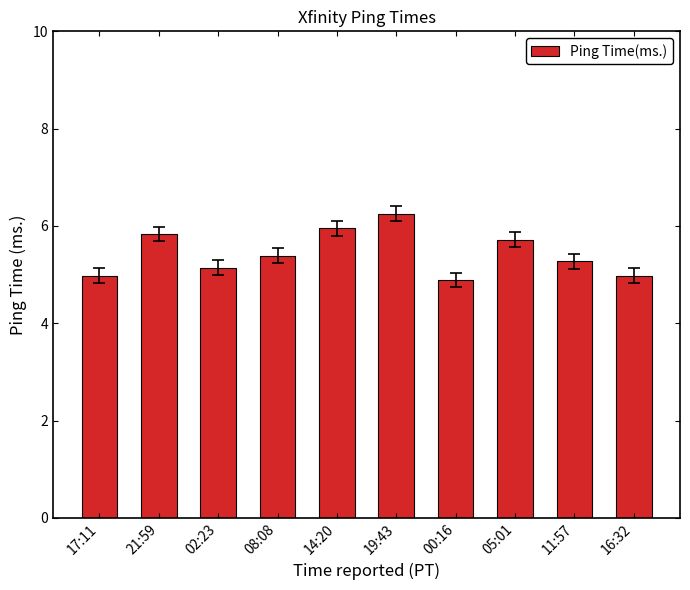

What is the sum of all values?

54.4